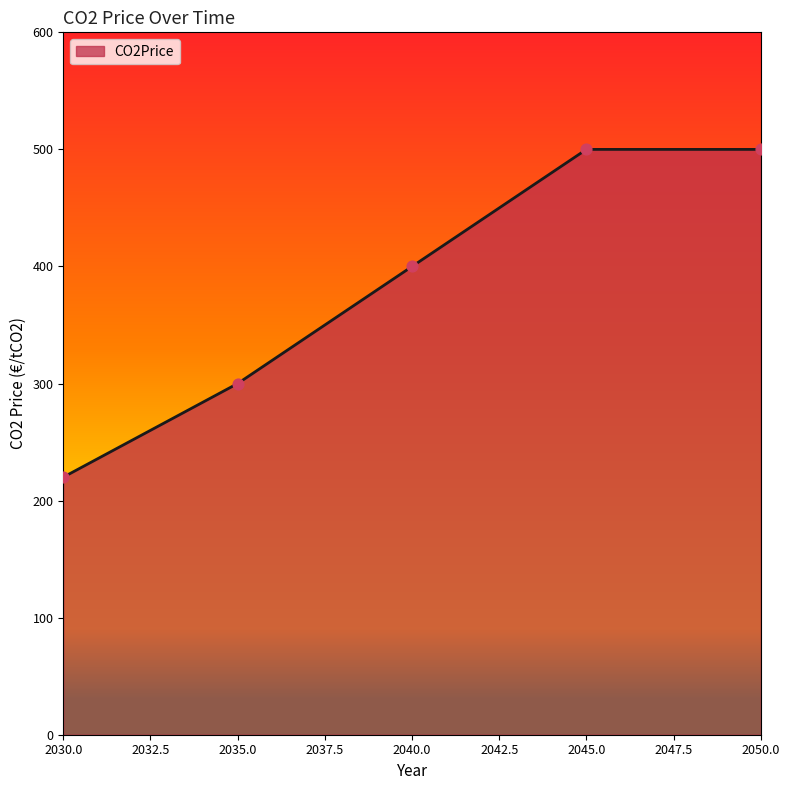

What is the ratio of the value at 2050.0 to the value at 2035.0?

1.7